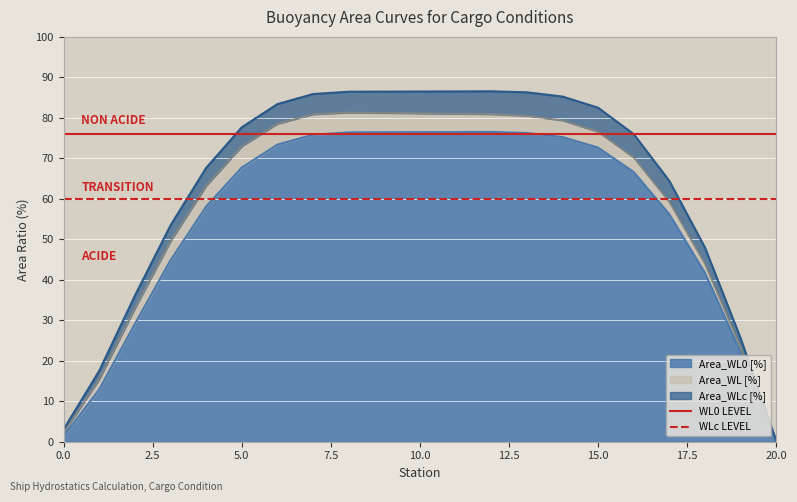

What is the highest value of the Area_WL0 [%] series?

76.5